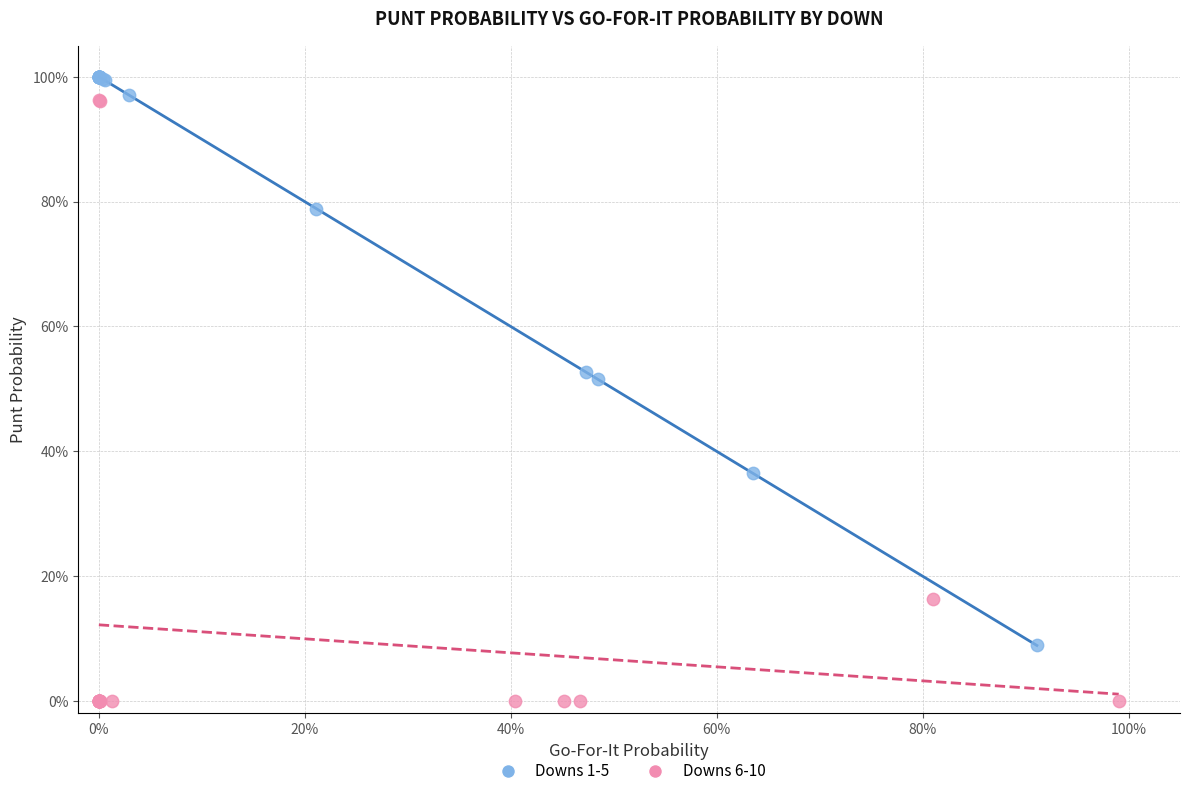

Which series has the largest Y range (max minus min)?

Downs 6-10